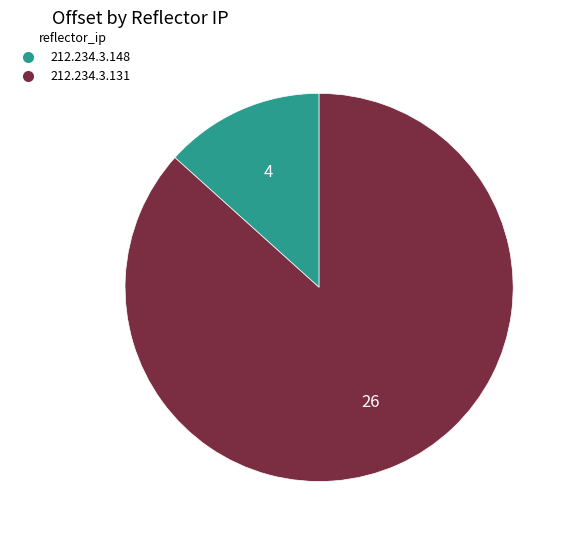

How many segments does this pie chart have?

2